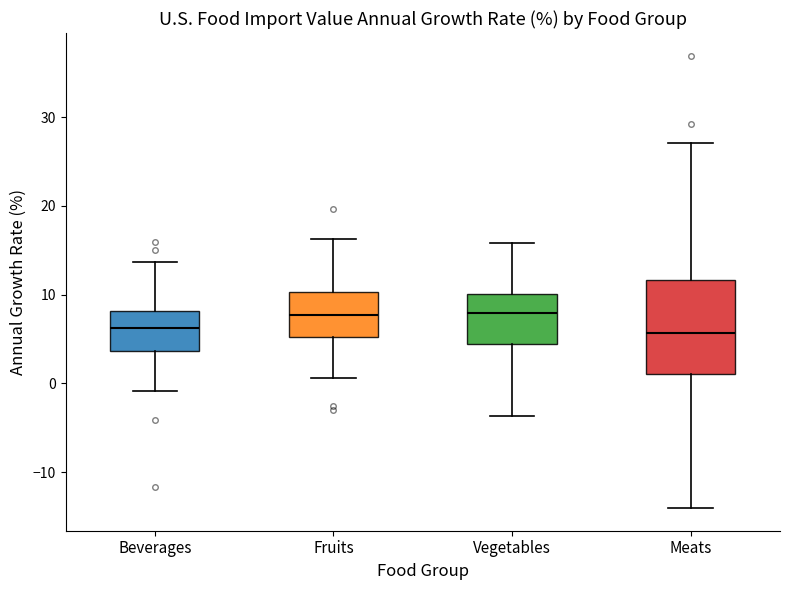

Reading left to right, read every box against the y-axis: the position of its median line, the range the box covers, and the ends of its whiskers. The values are not printed on the chart, so give them approximately, as read against the axis.

Beverages: median 6, box 4 to 8, whiskers -1 to 14
Fruits: median 8, box 5 to 10, whiskers 1 to 16
Vegetables: median 8, box 4 to 10, whiskers -4 to 16
Meats: median 6, box 1 to 12, whiskers -14 to 27